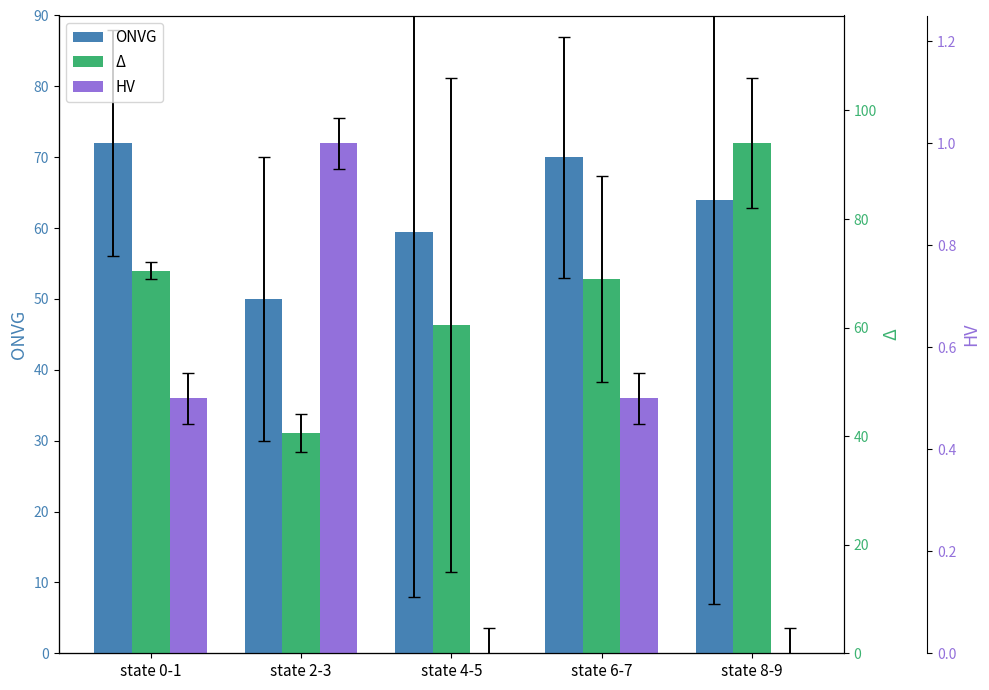

How many bars are there in total?

15